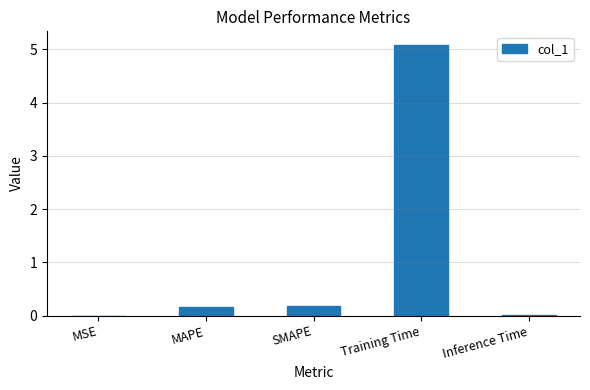

What is the greatest value displayed?

5.1